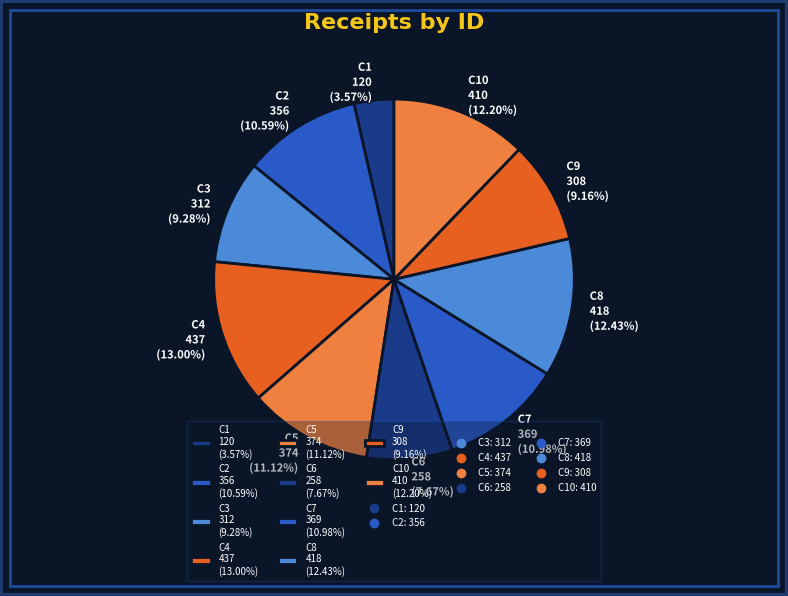

Does C3 312 (9.28%) represent more than half of the total?

No